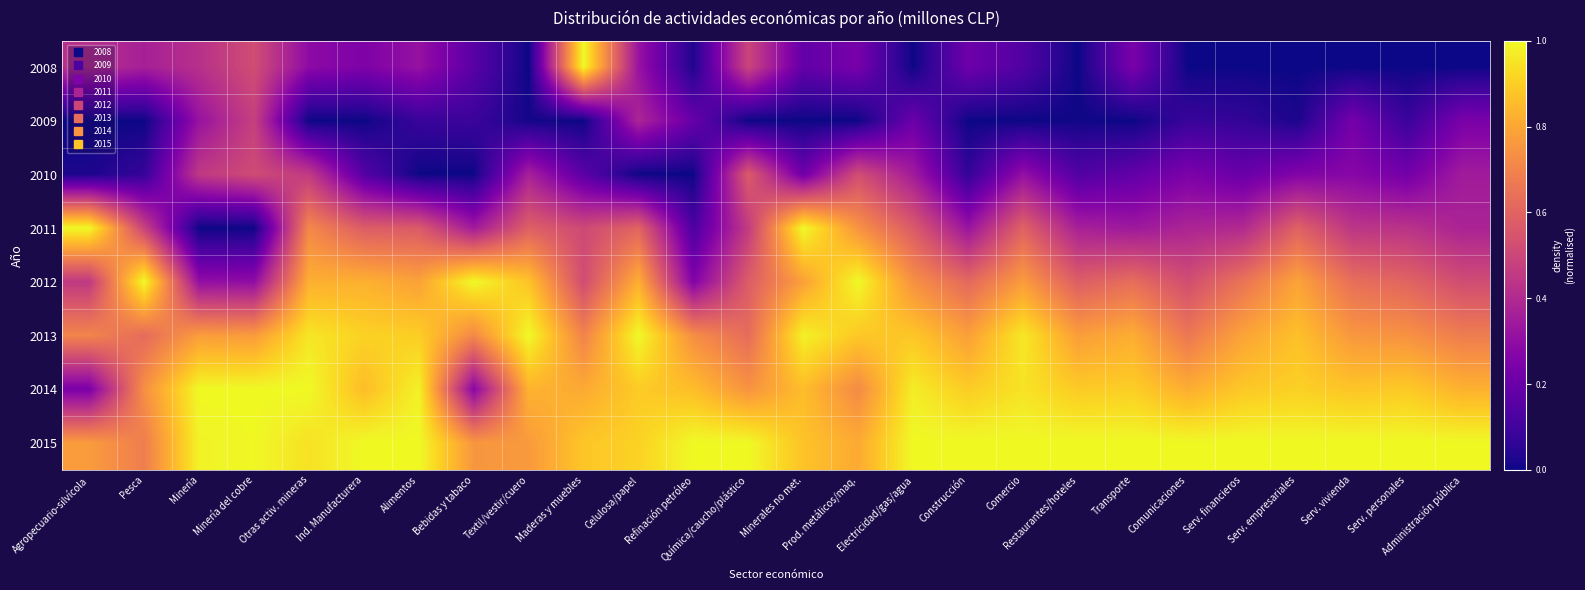

Which series has the largest range (max minus min)?

2008